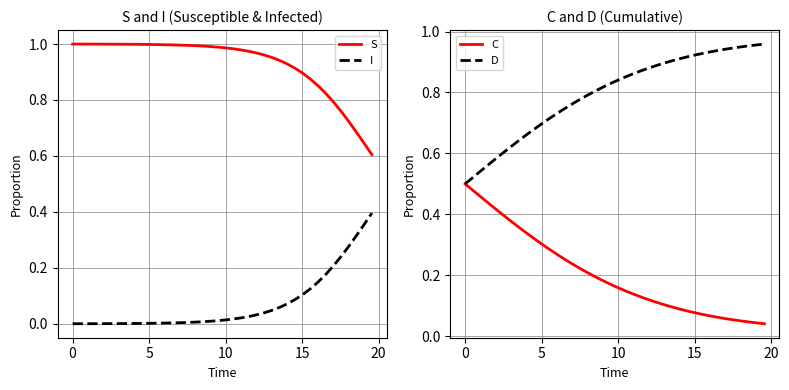

True or false: I and D cross at least once.

False